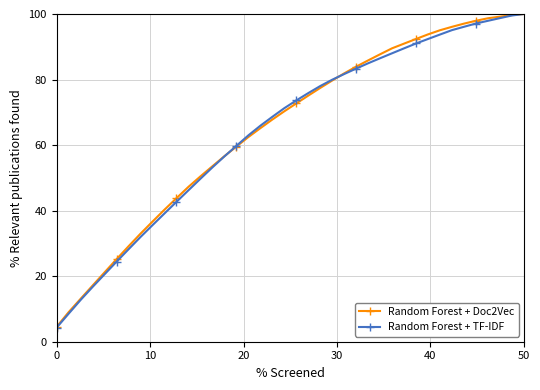

Does the chart have visible grid lines?

Yes